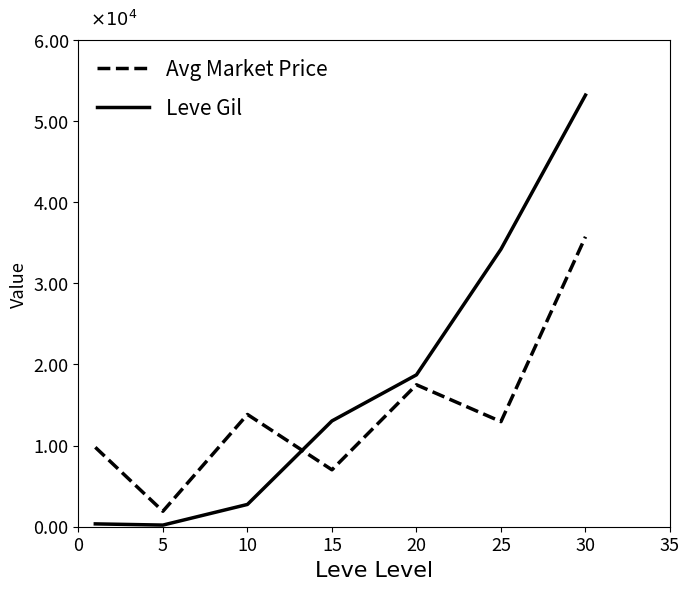

Reading left to right, list all the values displayed in this chart.

Avg Market Price: 9789	1907	13839	7015	17497	12955	35741
Leve Gil: 350	202	2747	13040	18720	34212	53202